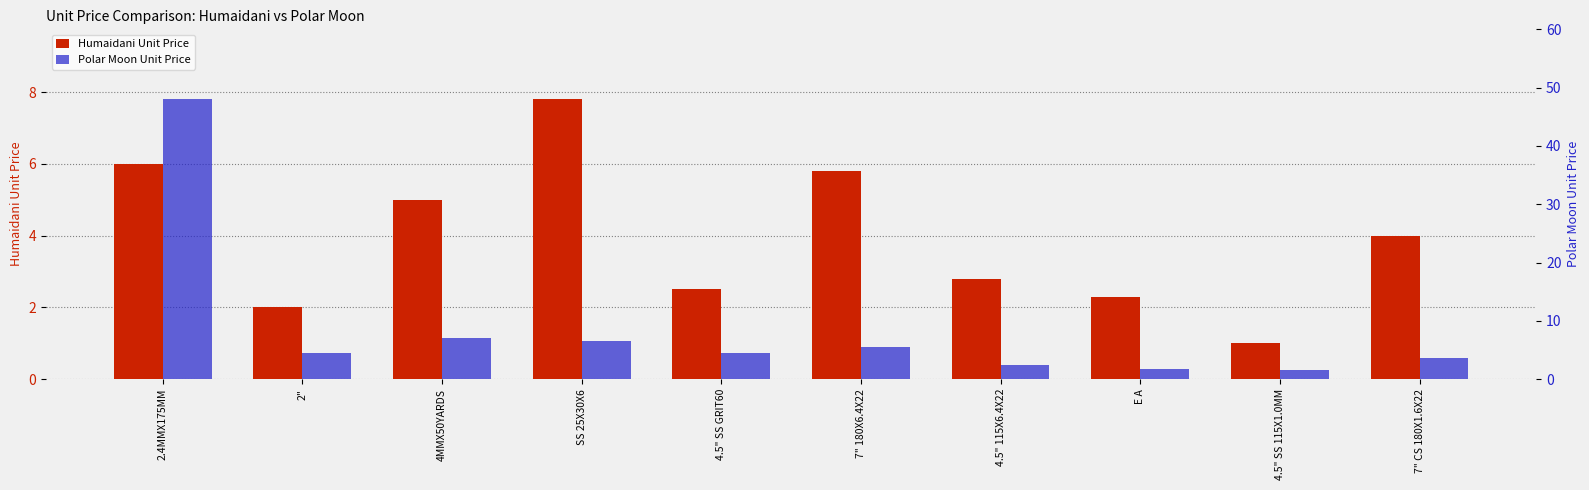

What position from the right is 4.5" 115X6.4X22?

4